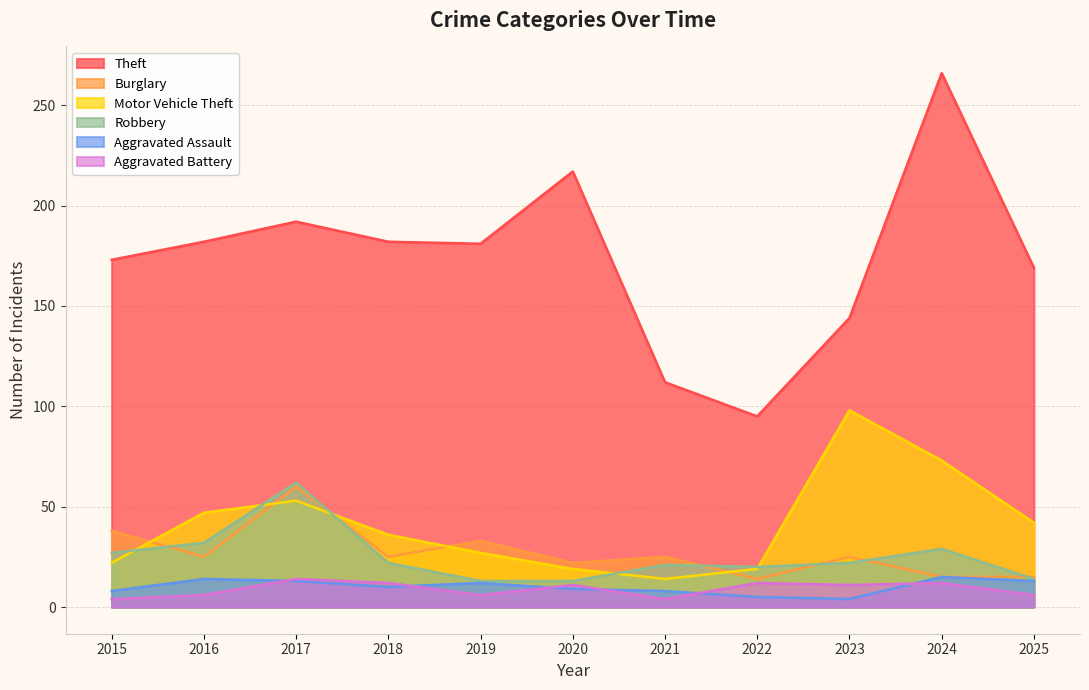

Reading left to right, what are all the values shown in this chart?

Theft: 173	182	192	182	181	217	112	95	144	266	169
Burglary: 38	25	60	25	33	22	25	14	25	15	15
Motor Vehicle Theft: 22	47	53	36	27	19	14	19	98	73	42
Robbery: 27	32	62	22	13	13	21	20	22	29	14
Aggravated Assault: 8	14	13	10	12	9	8	5	4	15	13
Aggravated Battery: 4	6	14	12	6	11	4	12	11	12	6